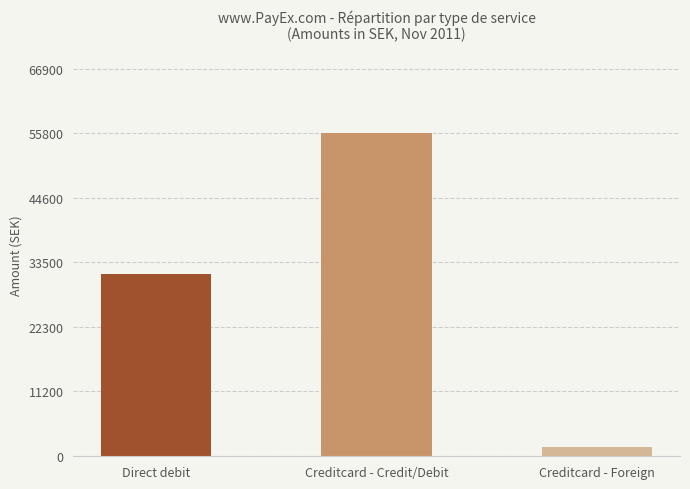

Approximately how many times larger is the value at Direct debit compared to Creditcard - Credit/Debit?

0.6